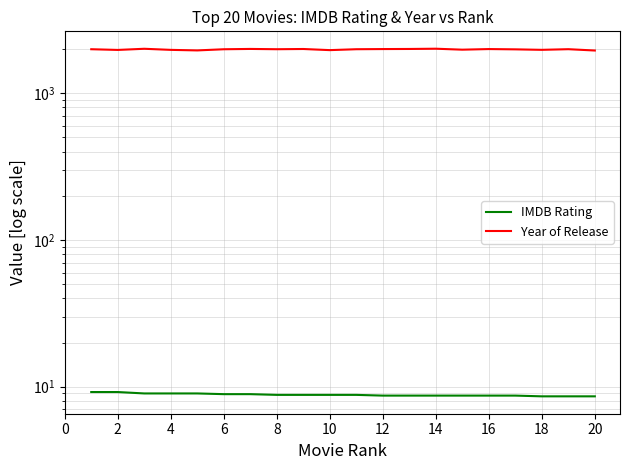

List the series in order of their overall mean, highest first.

Year of Release, IMDB Rating